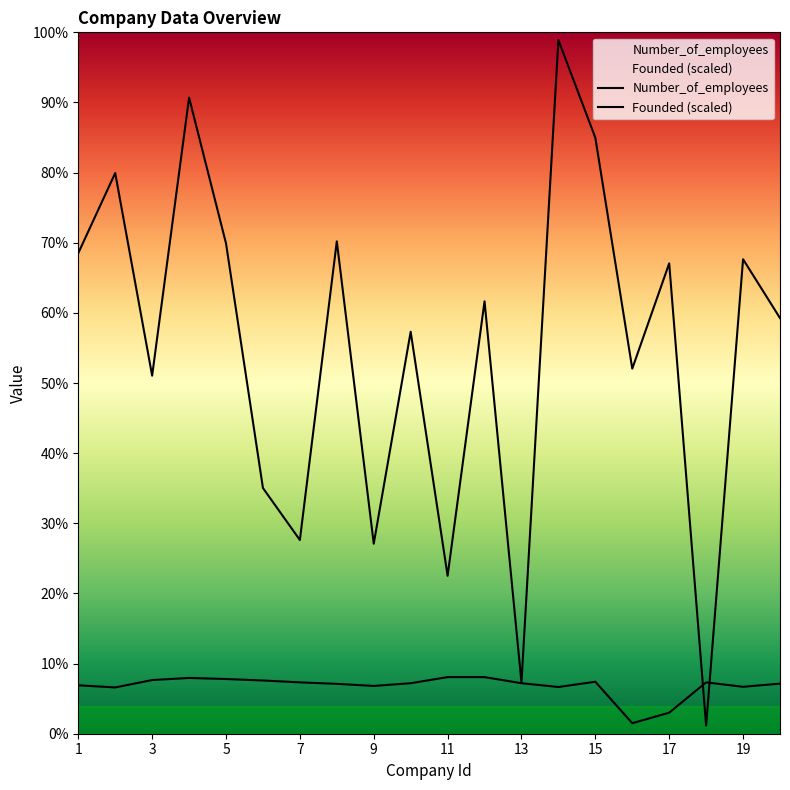

Rank the series by their average value, from highest to lowest.

Number_of_employees, Founded